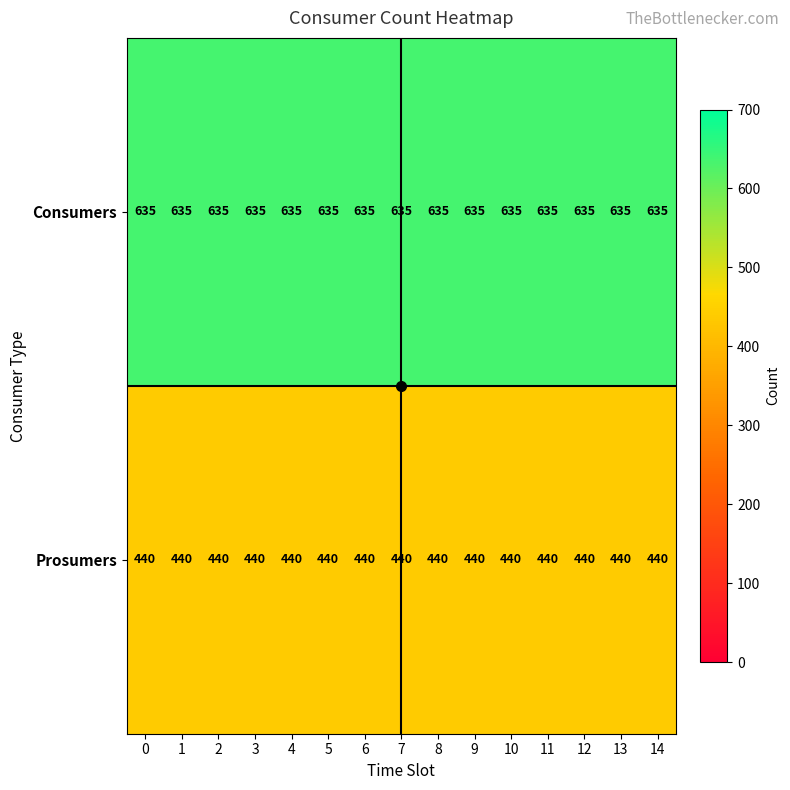

What is the spread (max minus min) of values at 13?

195